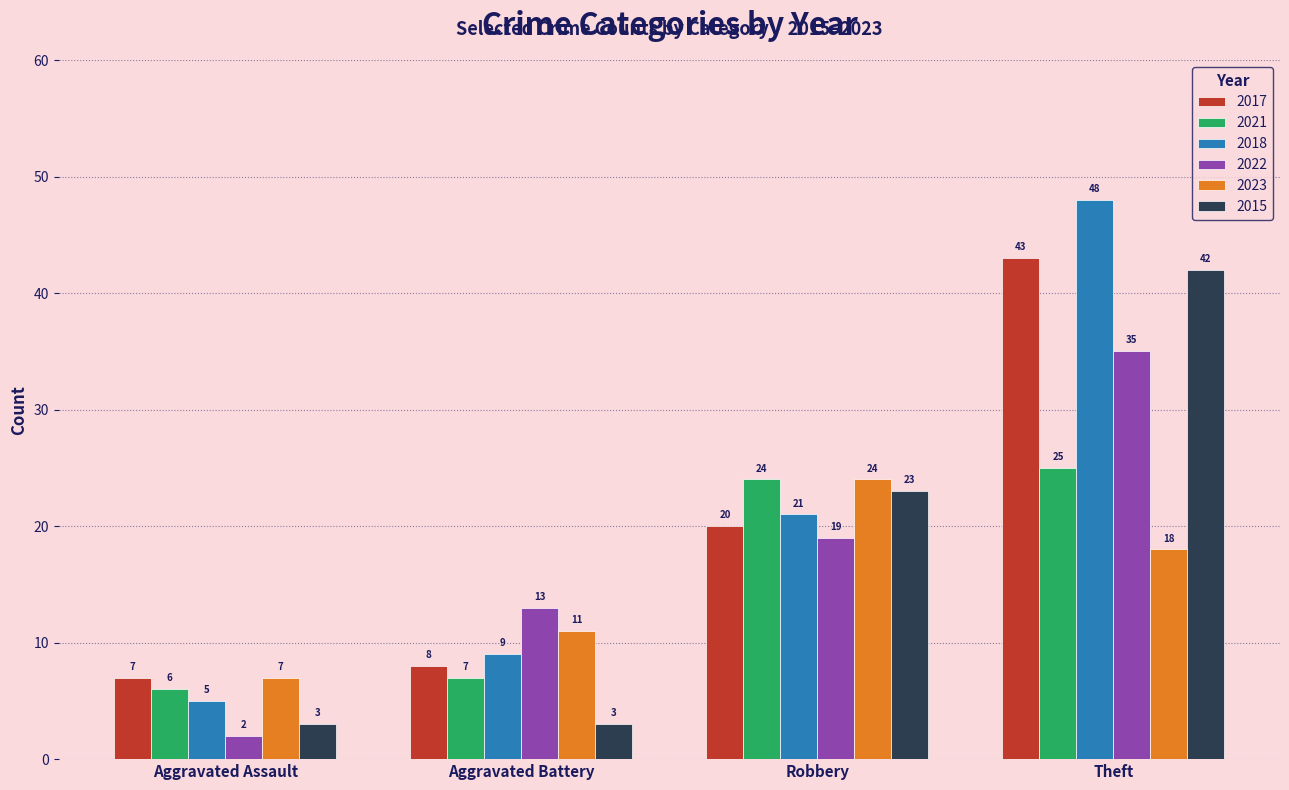

Which series has the largest range (max minus min)?

2018